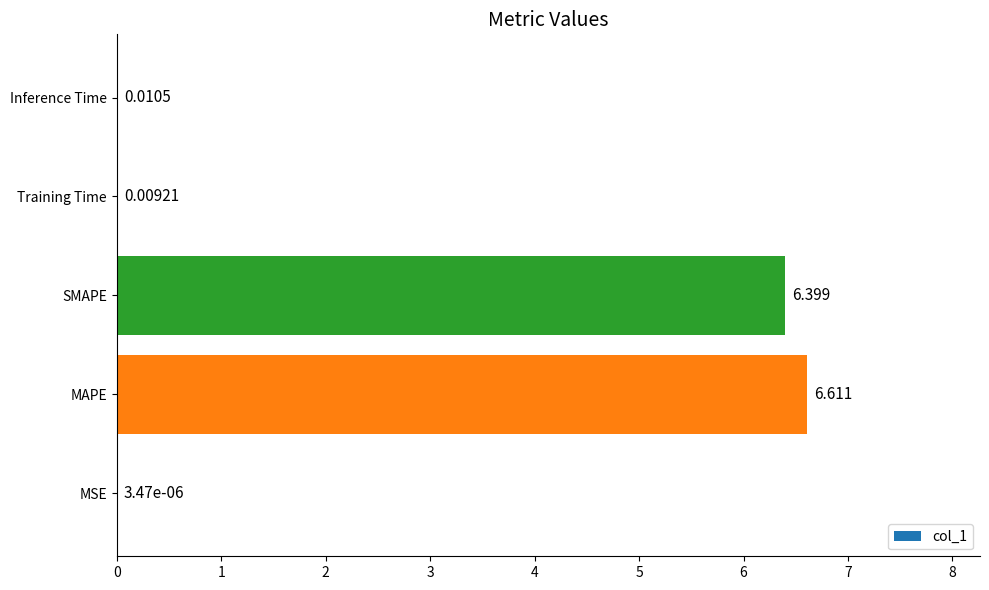

At which category does the chart reach its peak across all series?

MAPE